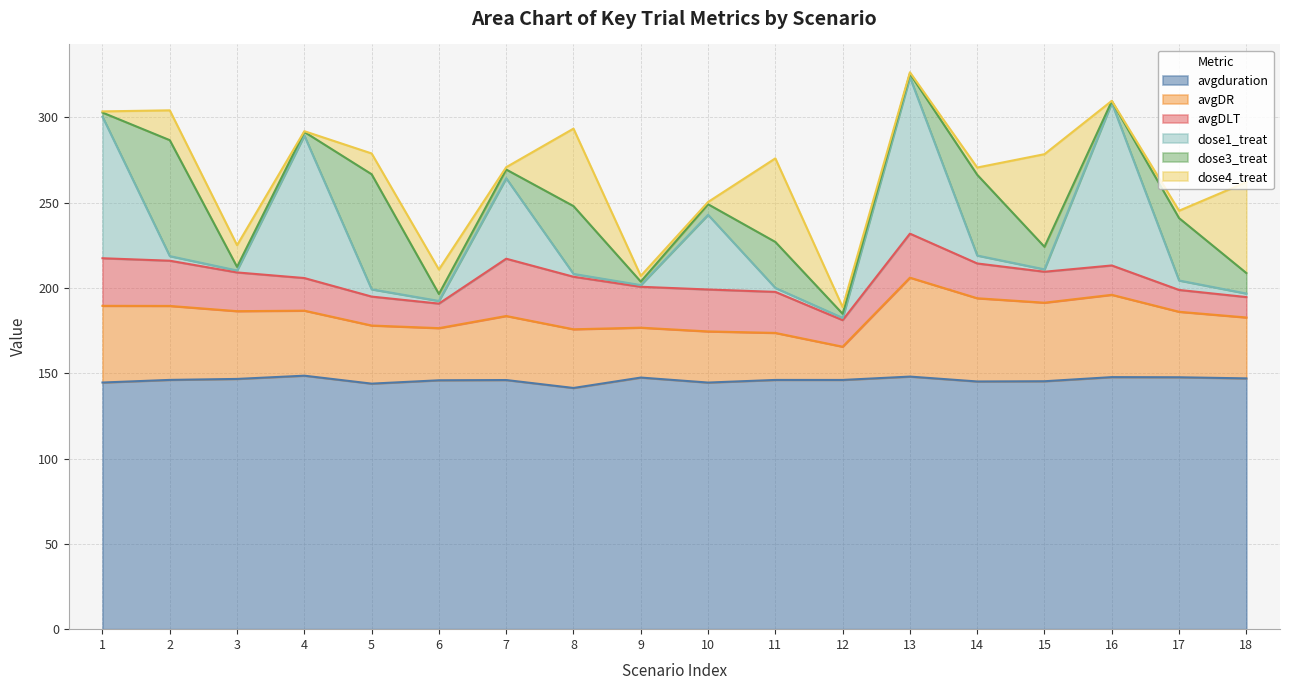

True or false: avgDLT has more than 2 interior local peaks.

True